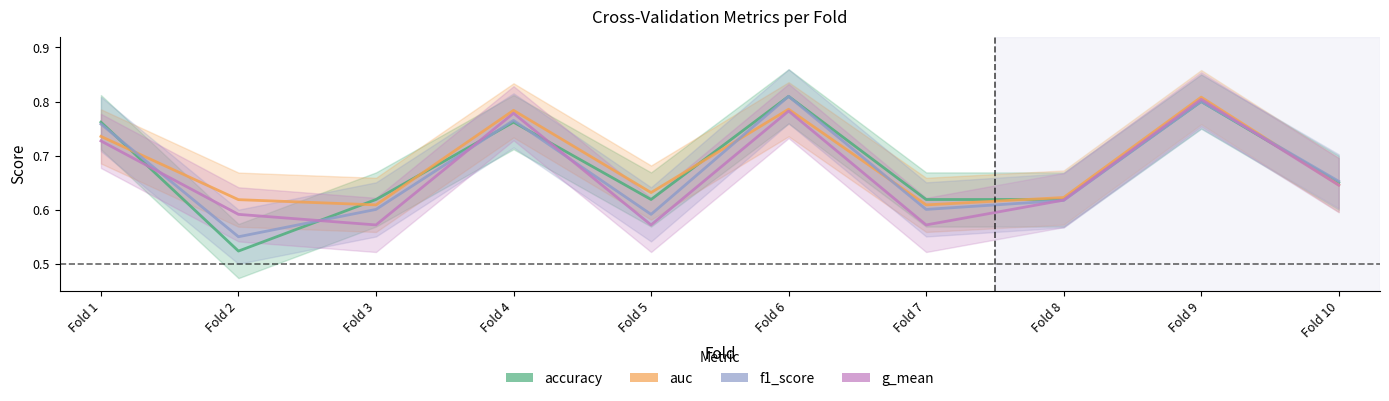

What is the total value across all series at Fold 7?

2.4